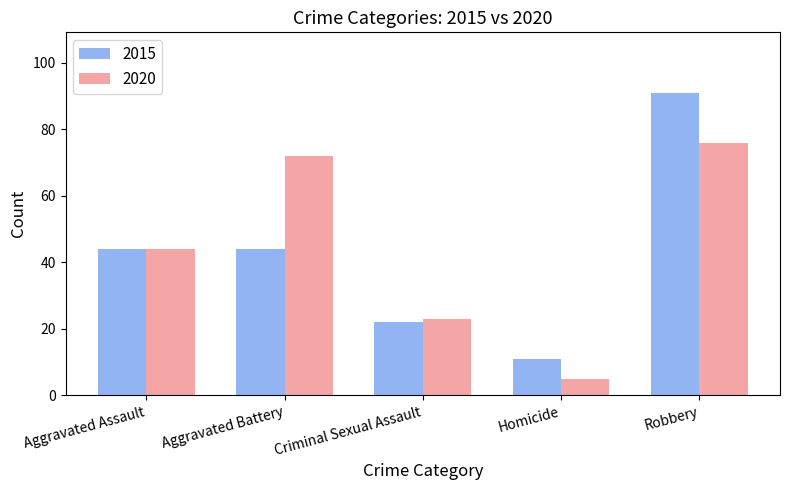

List the labels in order of 2020 value, smallest first.

Homicide, Criminal Sexual Assault, Aggravated Assault, Aggravated Battery, Robbery